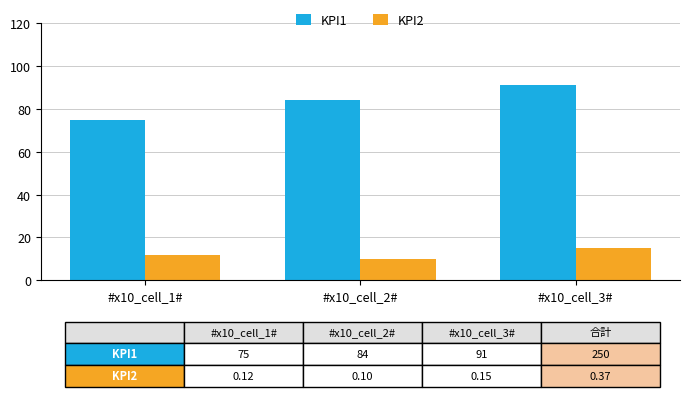

Reading left to right, what are all the values shown in this chart?

KPI1: 75	84	91
KPI2: 12	10	15